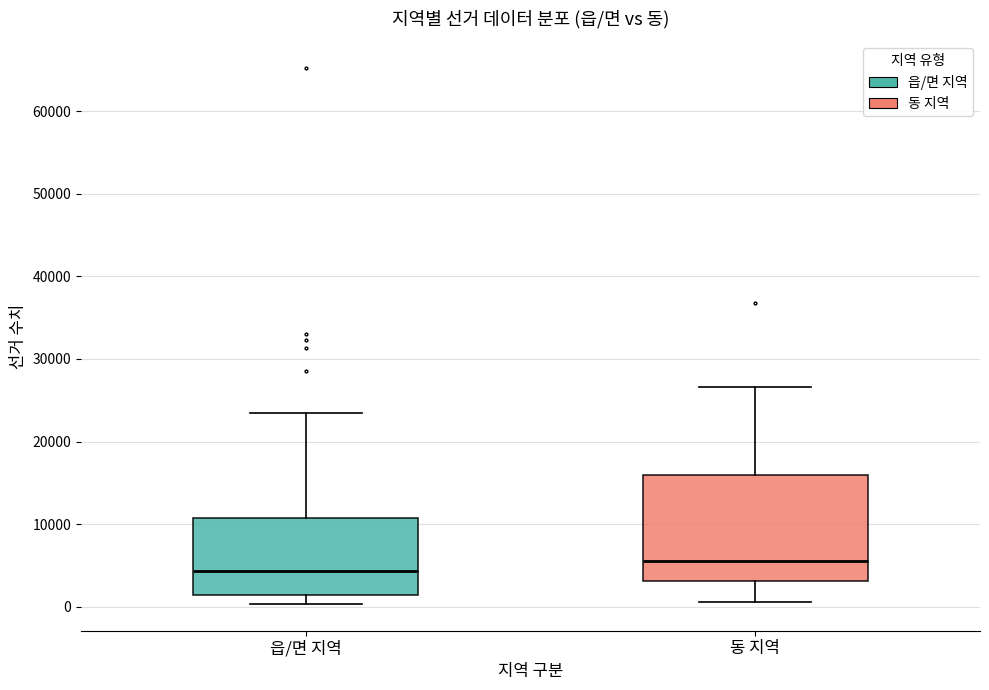

Reading left to right, read every box against the y-axis: the position of its median line, the range the box covers, and the ends of its whiskers. The values are not printed on the chart, so give them approximately, as read against the axis.

읍/면 지역: median 4000, box 1000 to 11000, whiskers 0 to 23000
동 지역: median 5000, box 3000 to 16000, whiskers 1000 to 27000